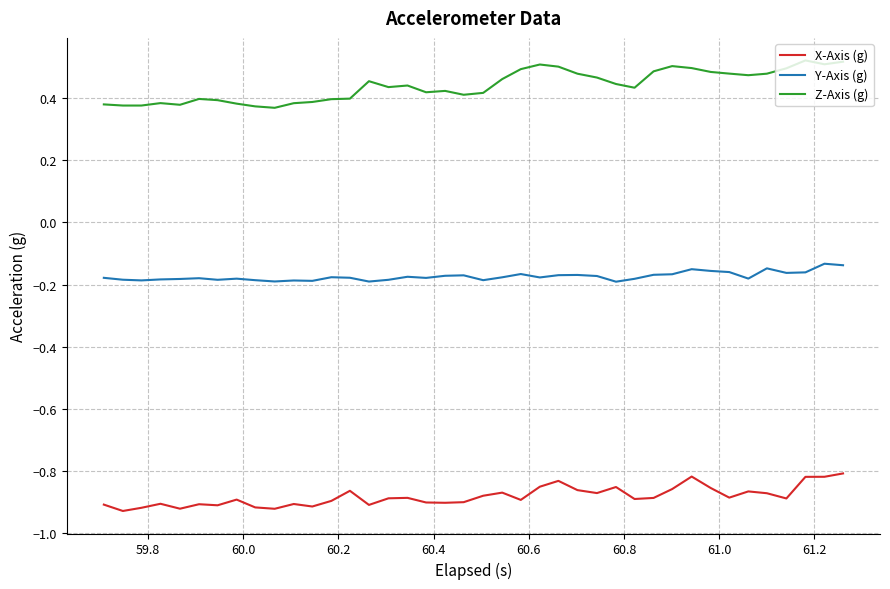

In Y-Axis (g), how many points are lower than both neighbors (excluding endpoints)?

11